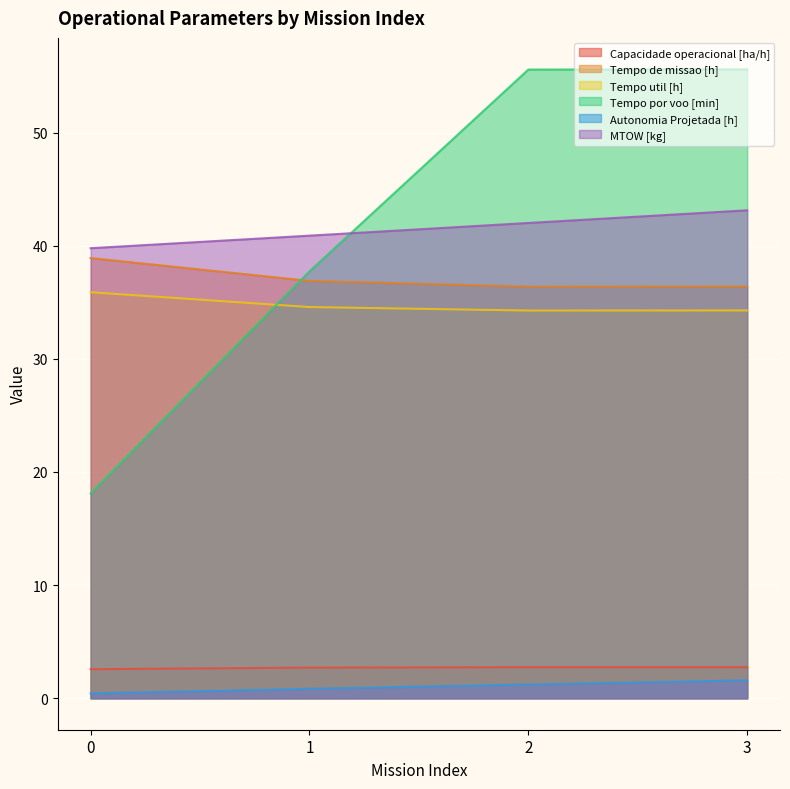

What is the value of the Tempo util [h] point at the 3rd from the left?

34.3